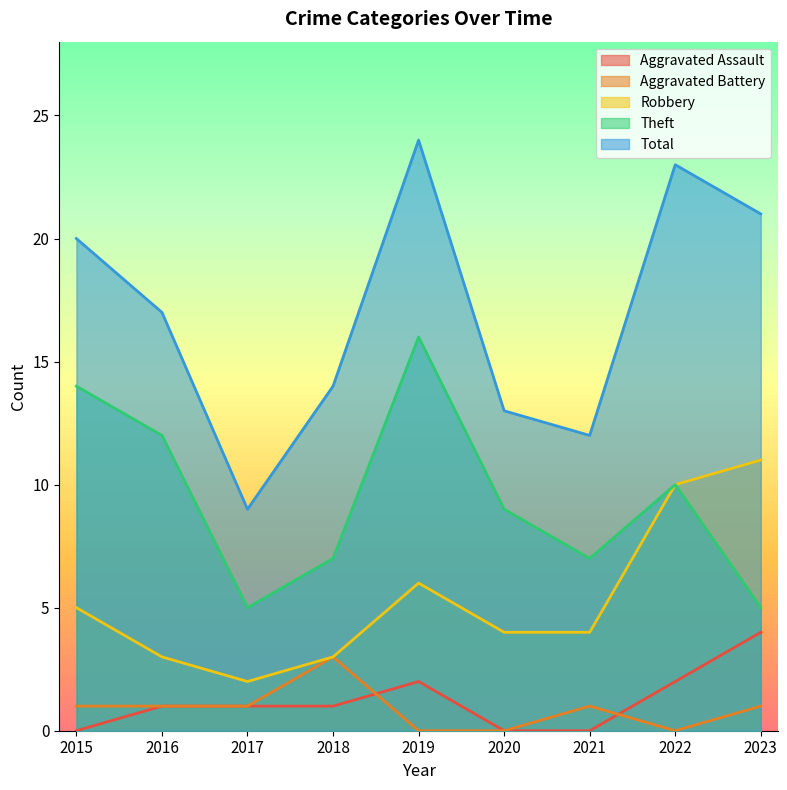

What is the lowest value of the Robbery series?

2